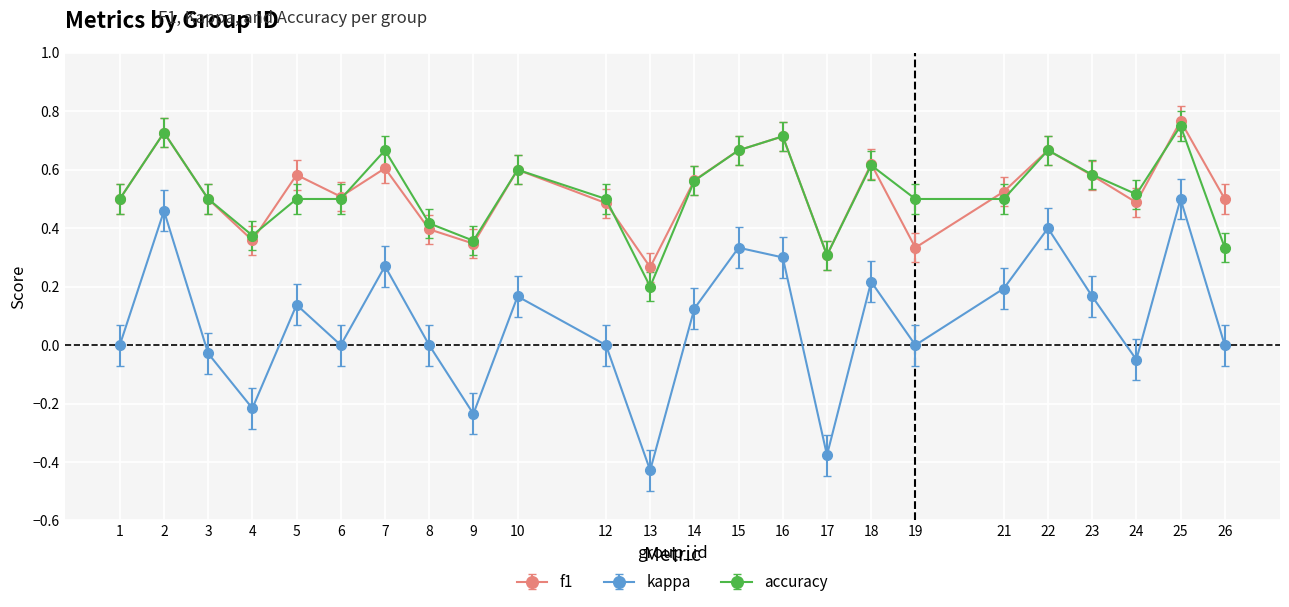

Is this an area chart (filled region under the line)?

No